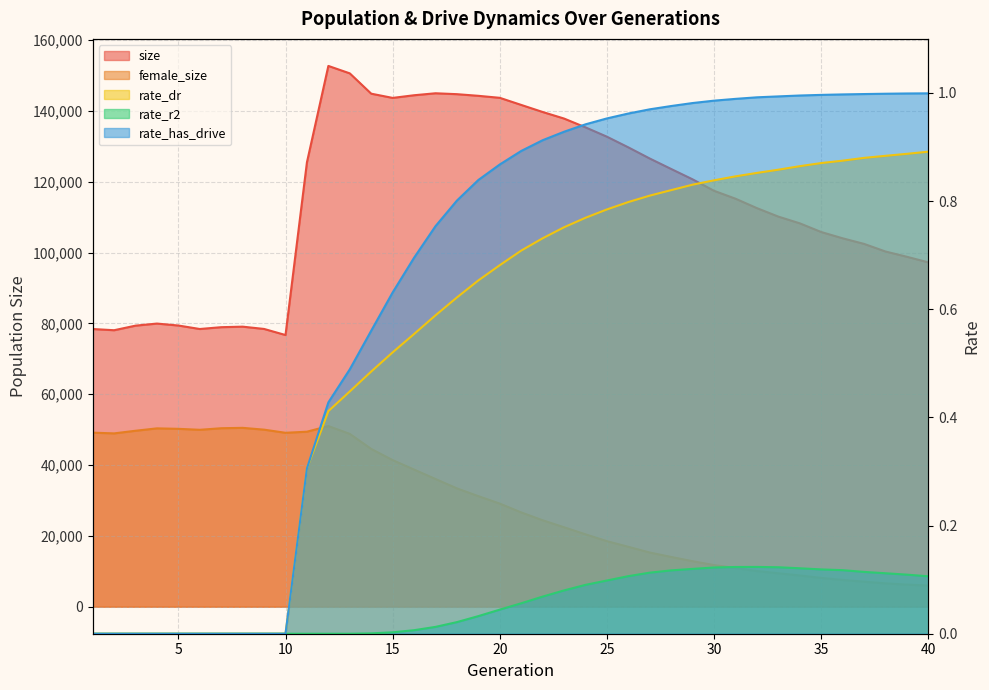

True or false: rate_has_drive and rate_r2 cross at least once.

False